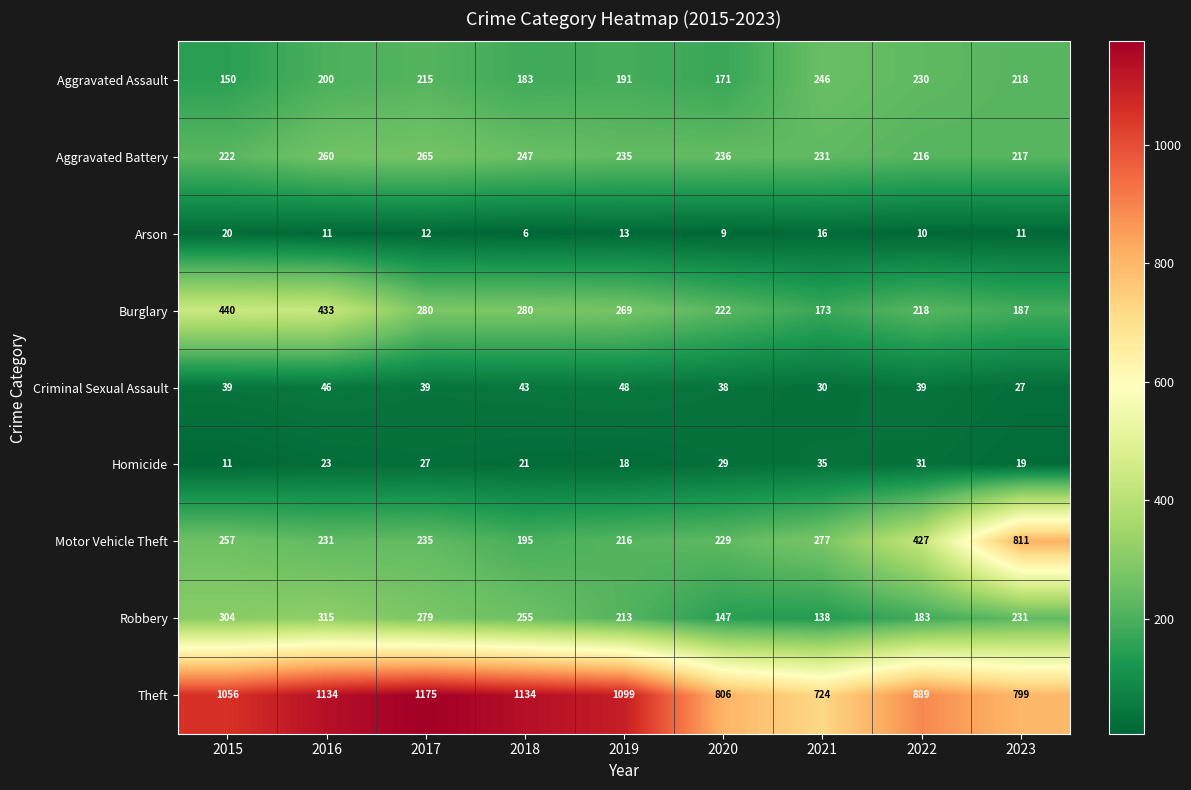

What is the maximum value shown in the chart?

1175